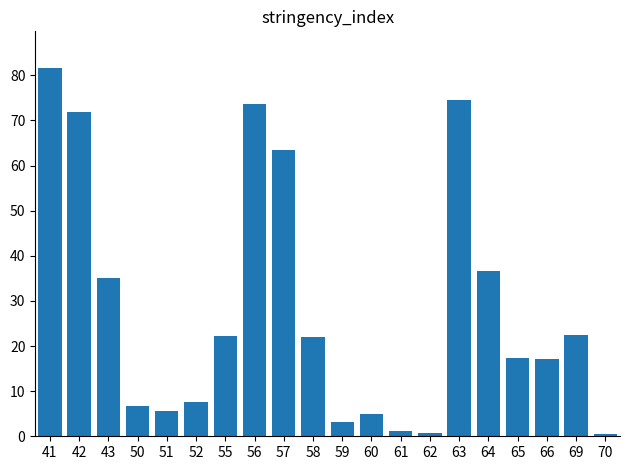

Which label corresponds to the largest value in the chart?

41